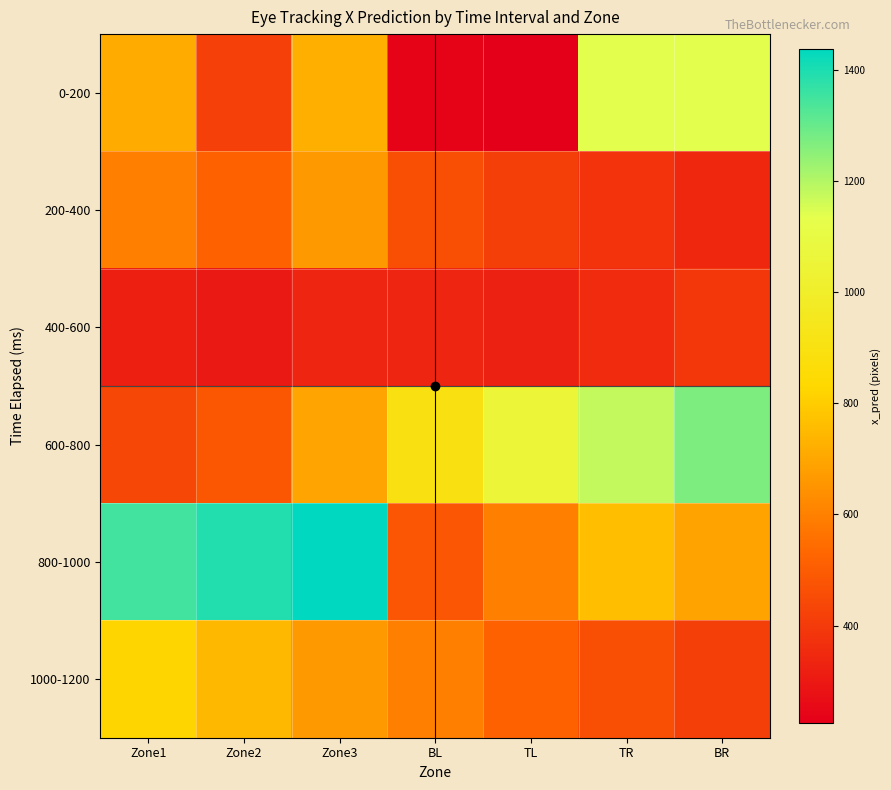

Reading right to left, list all the values displayed in this chart.

0-200: BR=1135.7	TR=1135.7	TL=224.7	BL=236.7	Zone3=724.7	Zone2=416.7	Zone1=711.7
200-400: BR=341.5	TR=379.7	TL=416.5	BL=460.7	Zone3=664.0	Zone2=517.8	Zone1=596.3
400-600: BR=392.3	TR=355.6	TL=324.9	BL=337.0	Zone3=337.5	Zone2=301.8	Zone1=318.9
600-800: BR=1270.7	TR=1179.5	TL=1054.6	BL=898.1	Zone3=691.8	Zone2=487.0	Zone1=436.1
800-1000: BR=689.7	TR=761.9	TL=596.1	BL=482.4	Zone3=1438.0	Zone2=1392.7	Zone1=1348.9
1000-1200: BR=416.5	TR=460.7	TL=517.8	BL=596.3	Zone3=664.0	Zone2=746.1	Zone1=821.9